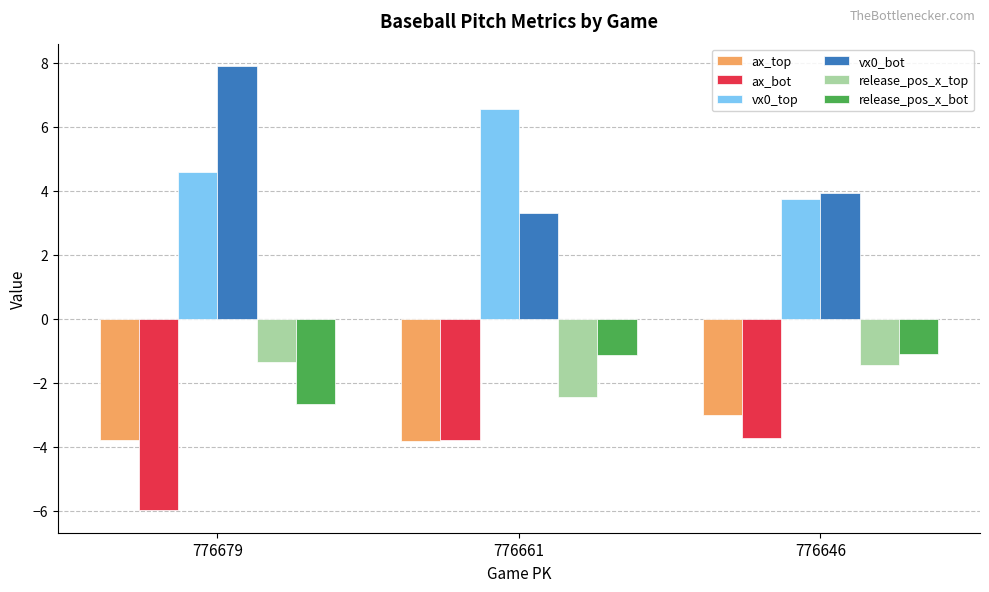

How many bars are there in each group?

6